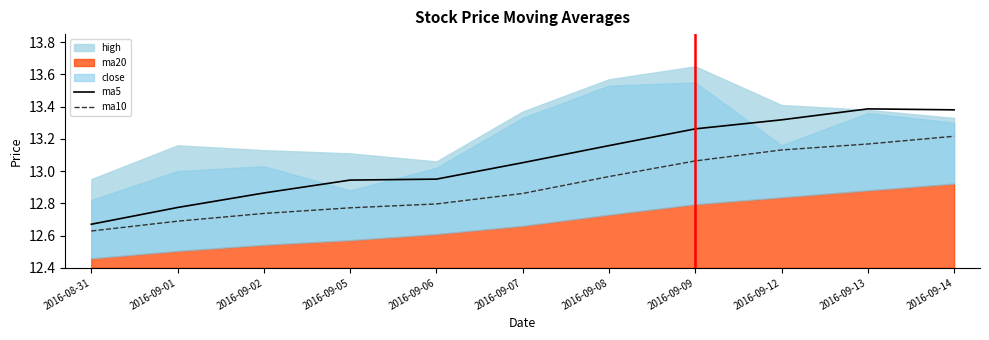

The ma10 series shows 18.8 at 2016-09-12. True or false?

False